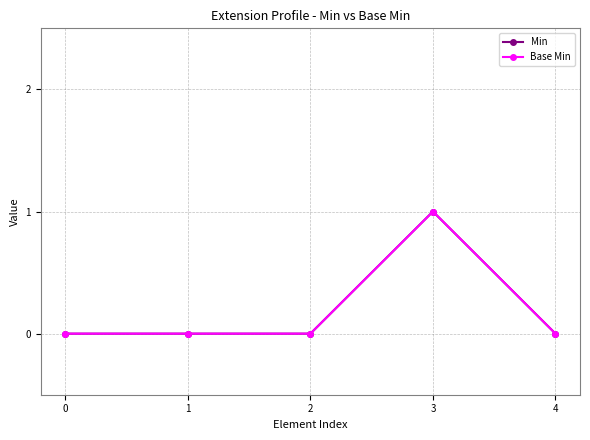

Does the chart have visible grid lines?

Yes